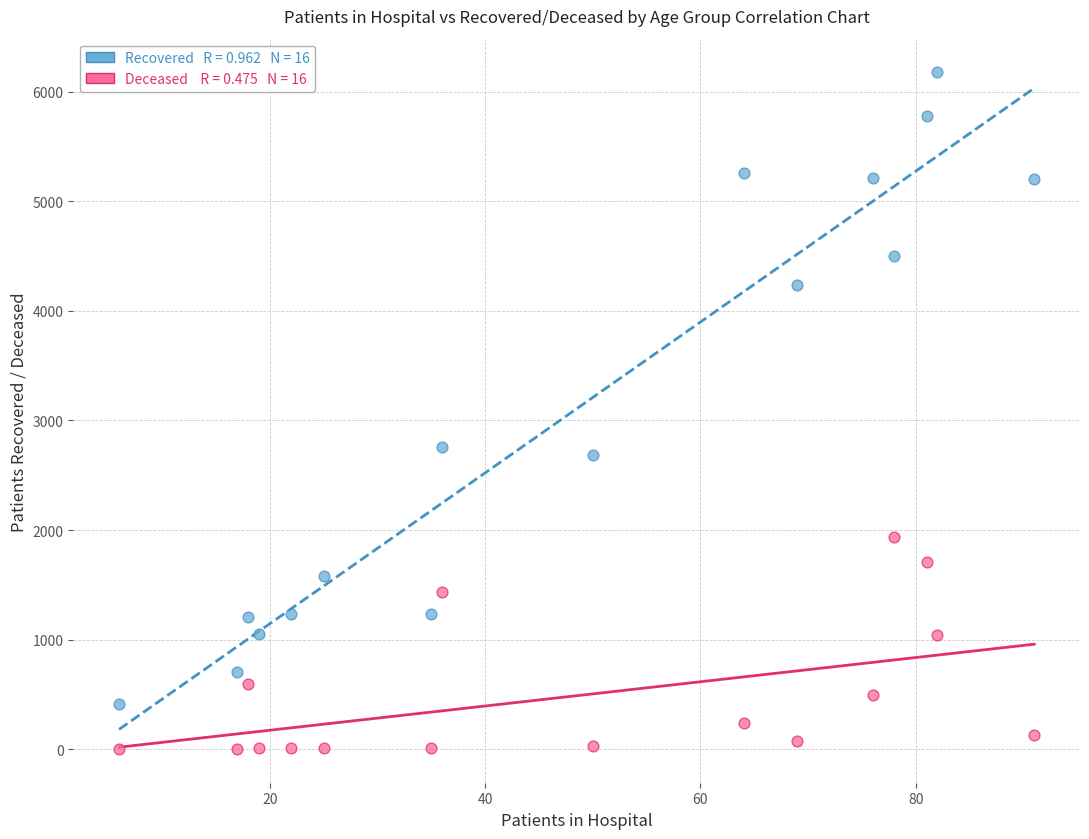

Across all series, what Y value is closest to 3089?

2755